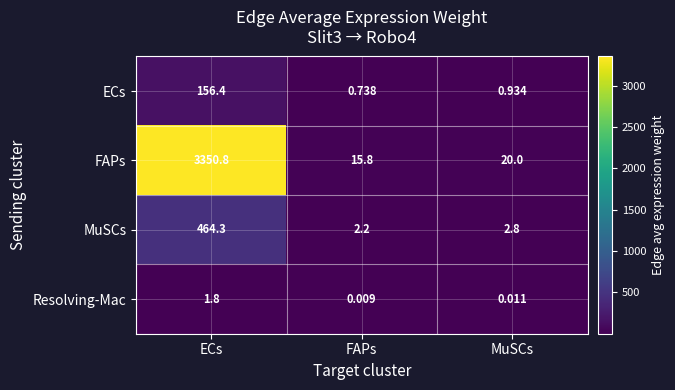

Is the value of MuSCs at MuSCs greater than the value of Resolving-Mac at ECs?

Yes